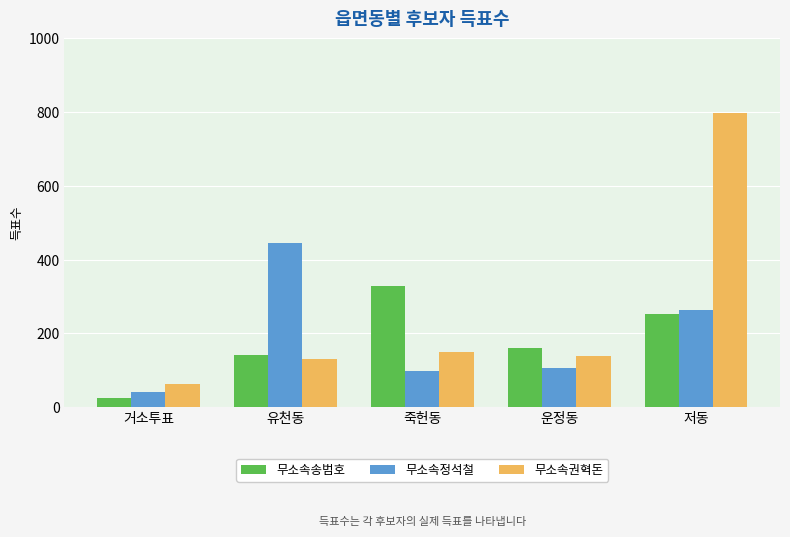

What is the minimum value for 무소속송범호?

25